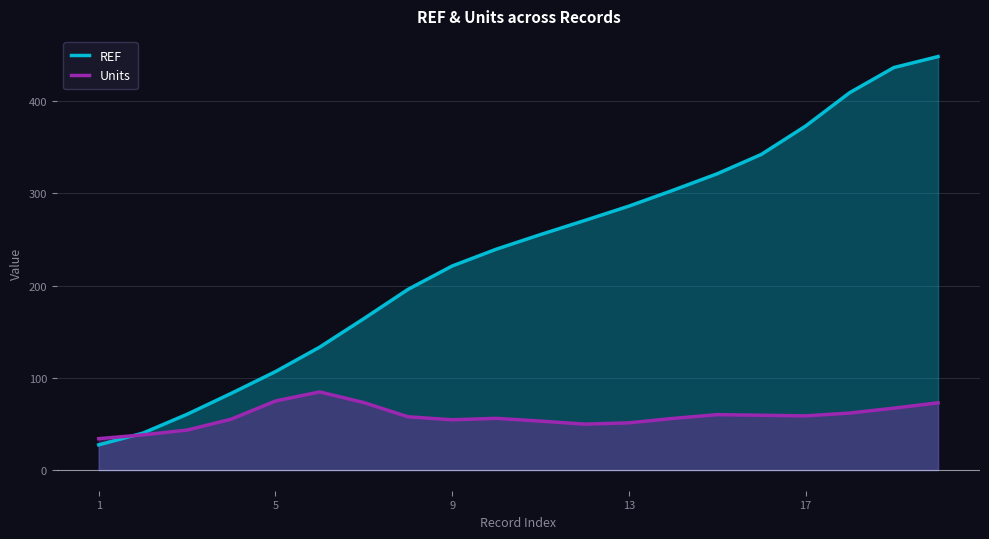

List the series in order of their peak value, lowest first.

Units, REF